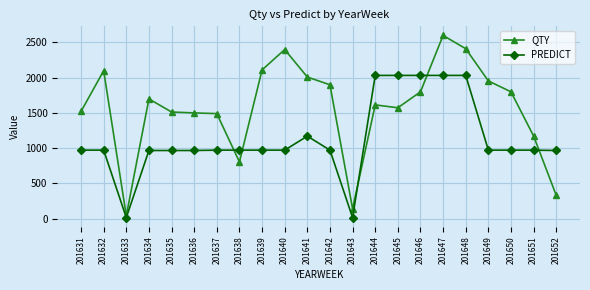

What is the difference between the maximum and minimum values in the PREDICT series?

2017